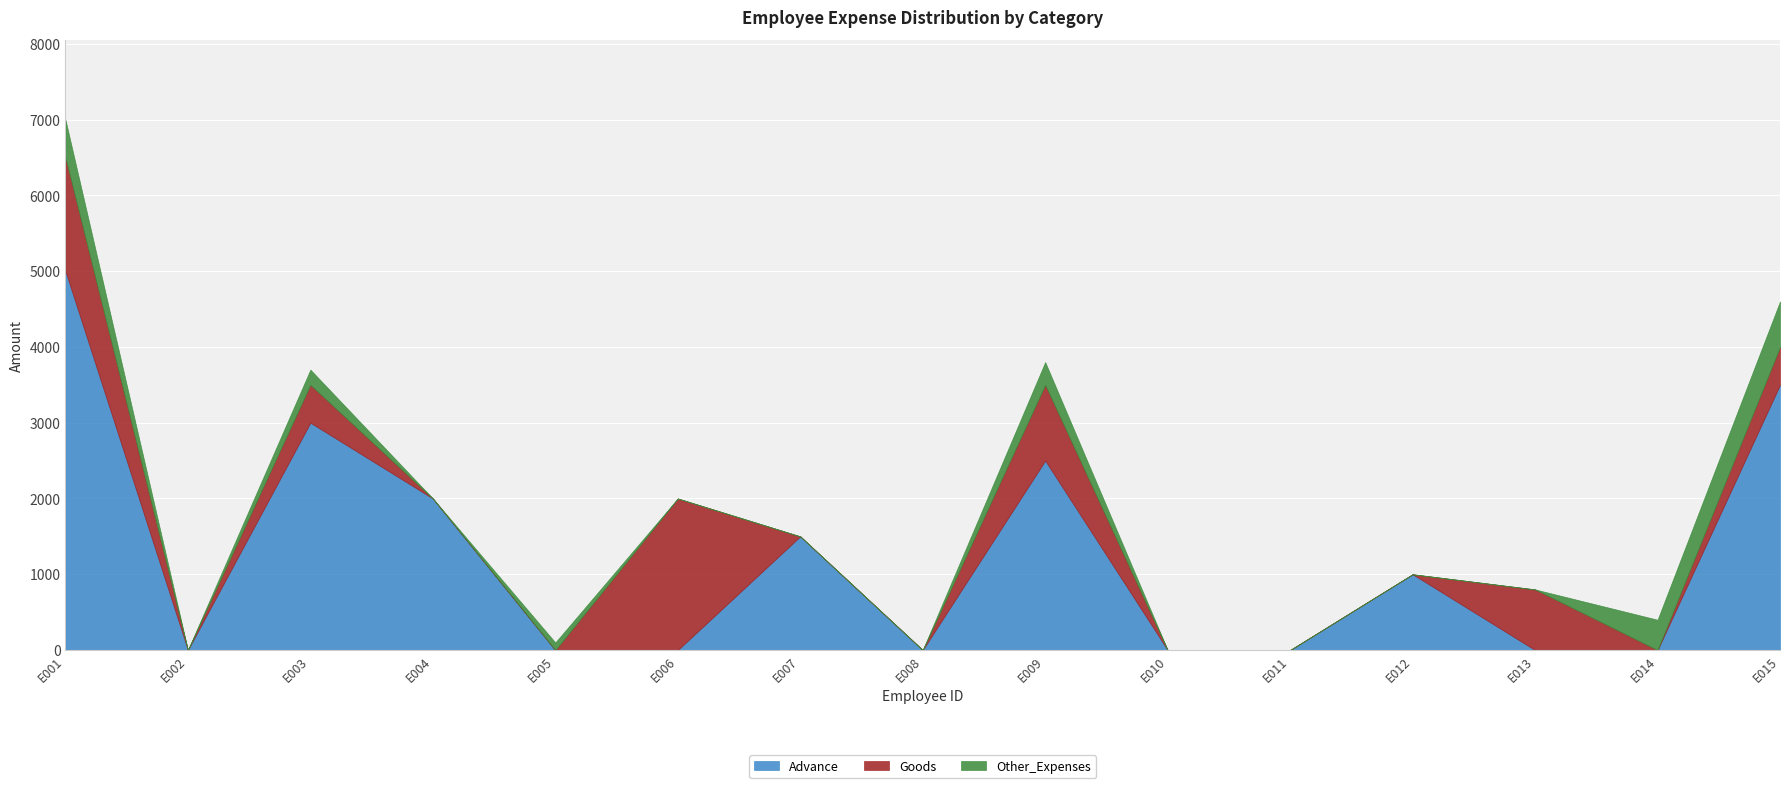

What is the sum of the Other_Expenses values at E015 and E011?

600